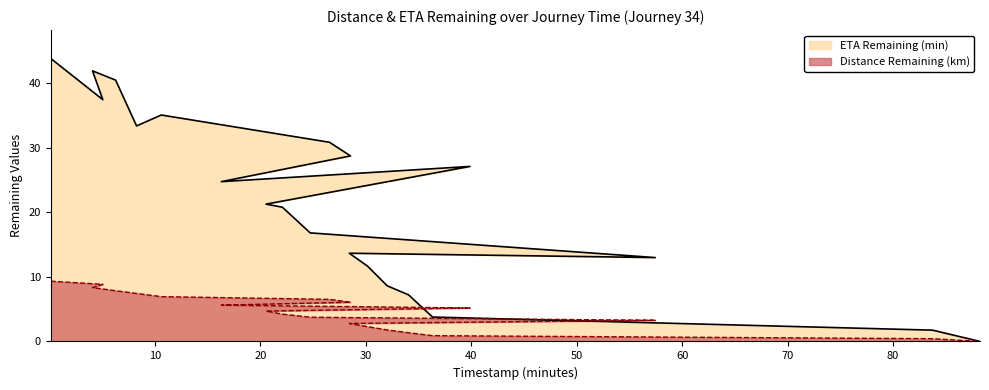

Reading left to right, what are all the values shown in this chart?

Distance Remaining (km): 9.3	8.8	8.3	7.8	7.4	6.9	6.5	6.1	5.6	5.2	4.7	4.2	3.7	3.3	2.8	2.3	1.8	1.3	0.9	0.4	0.0
ETA Remaining (min): 43.8	37.4	41.9	40.4	33.4	35.0	30.8	28.7	24.7	27.1	21.2	20.8	16.8	13.0	13.7	11.7	8.6	7.2	3.8	1.8	0.0